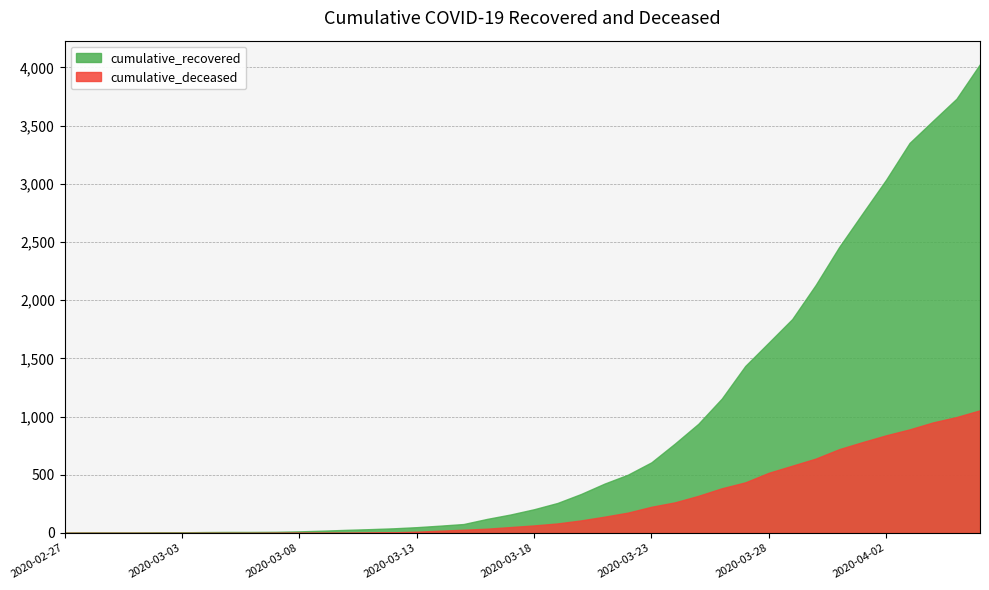

True or false: cumulative_deceased and cumulative_recovered cross at least once.

False